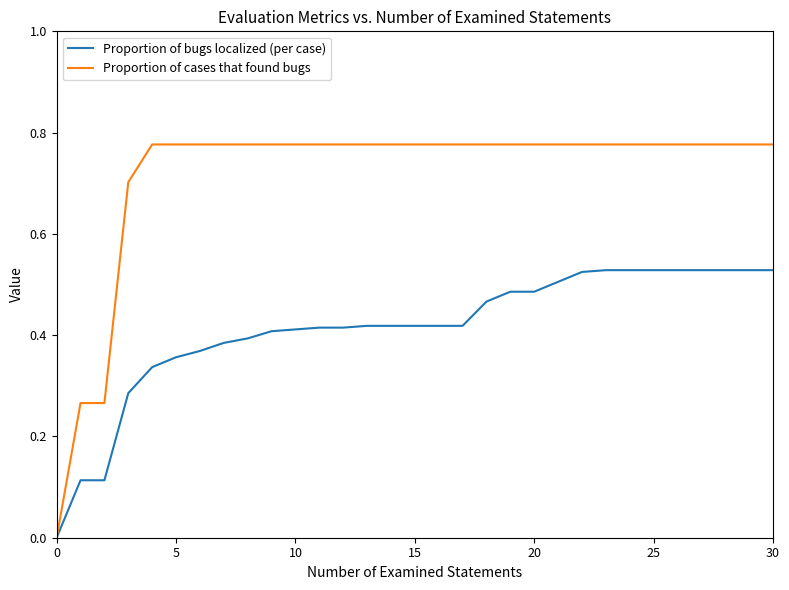

How many series are shown in this chart?

2